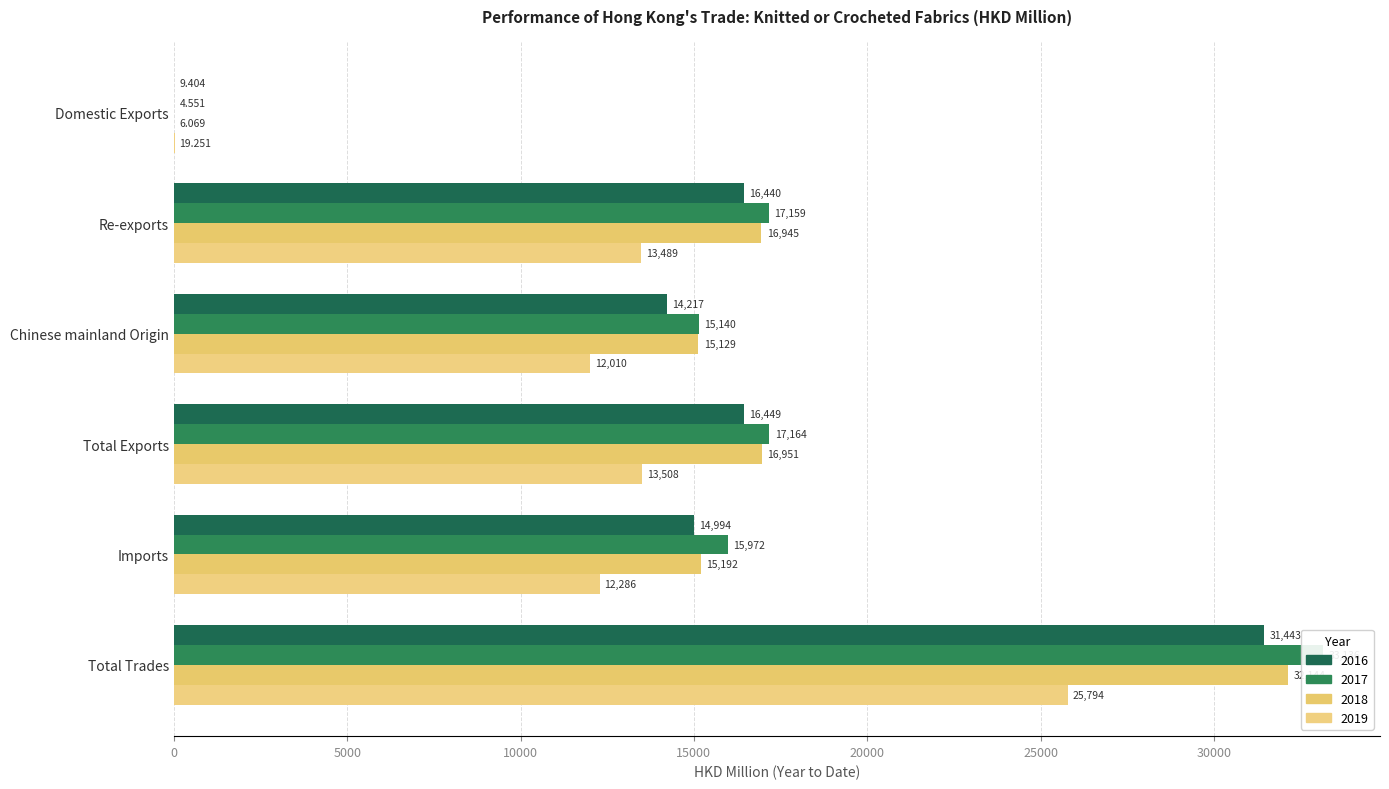

Is it true that 2016 equals 16449.4 at Total Exports?

True